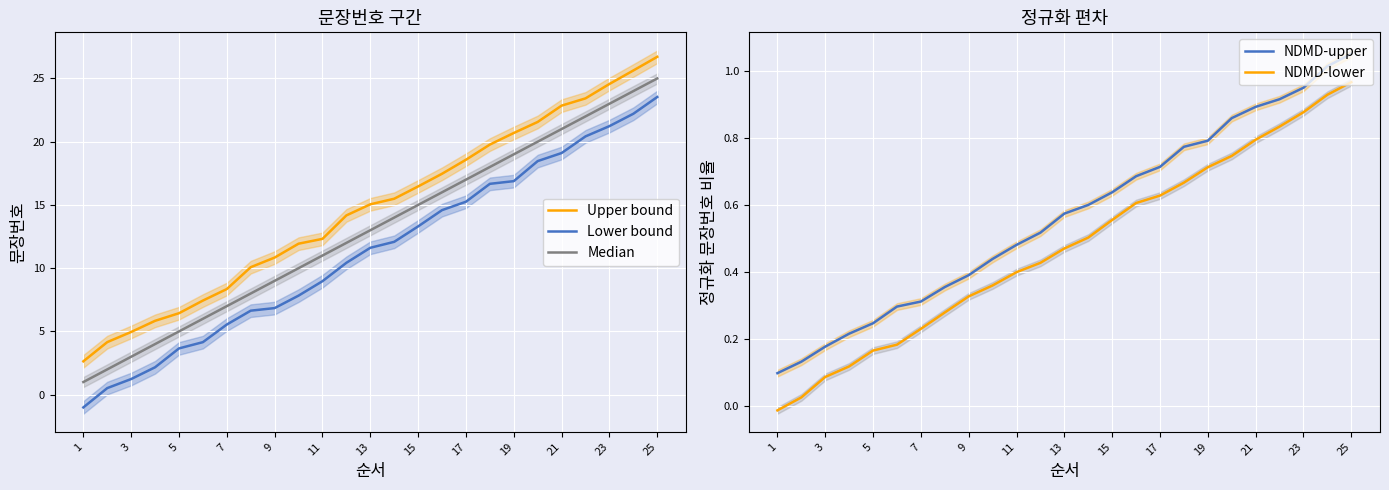

True or false: Lower bound and Upper bound intersect in this chart.

False